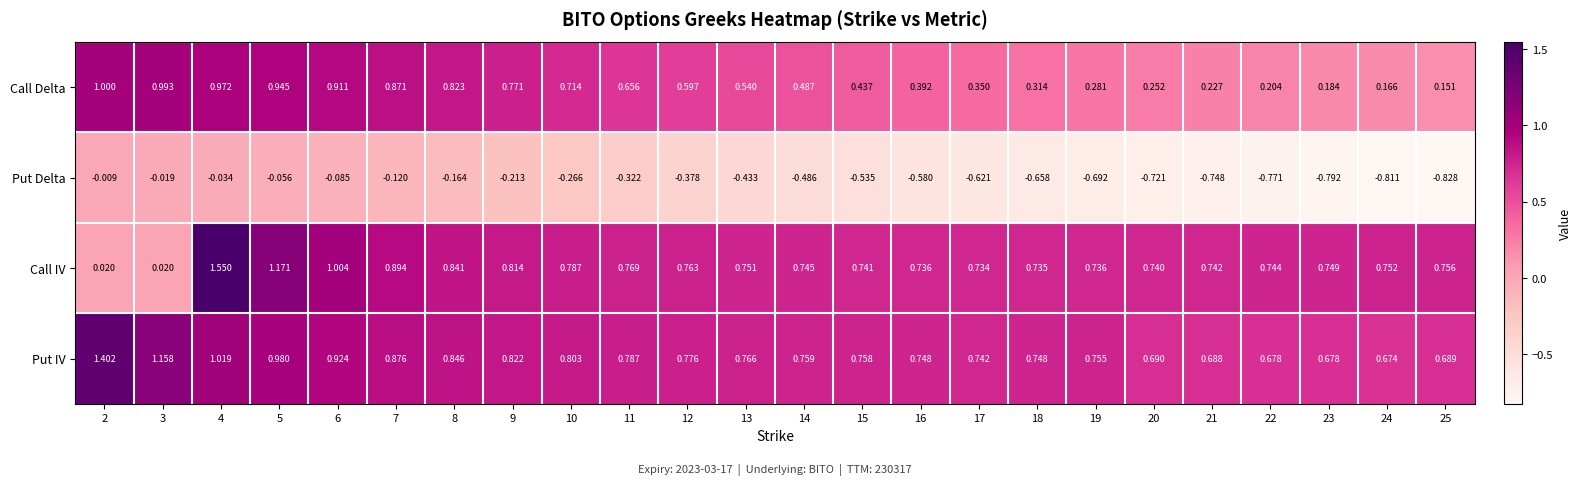

Which series has the largest range (max minus min)?

Call IV